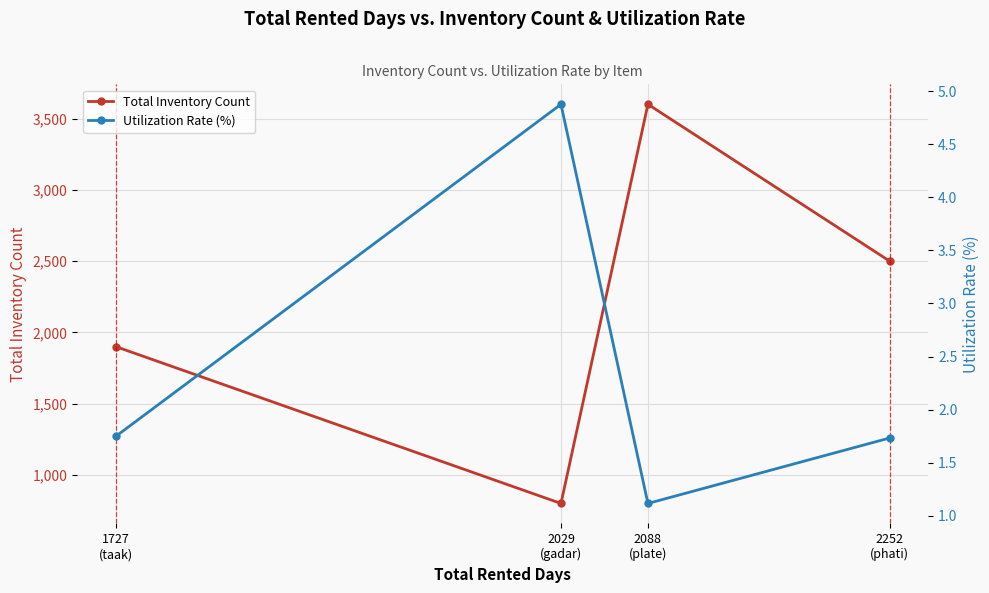

The value of Utilization Rate (%) at 1727
(taak) is 2.8. True or false?

False